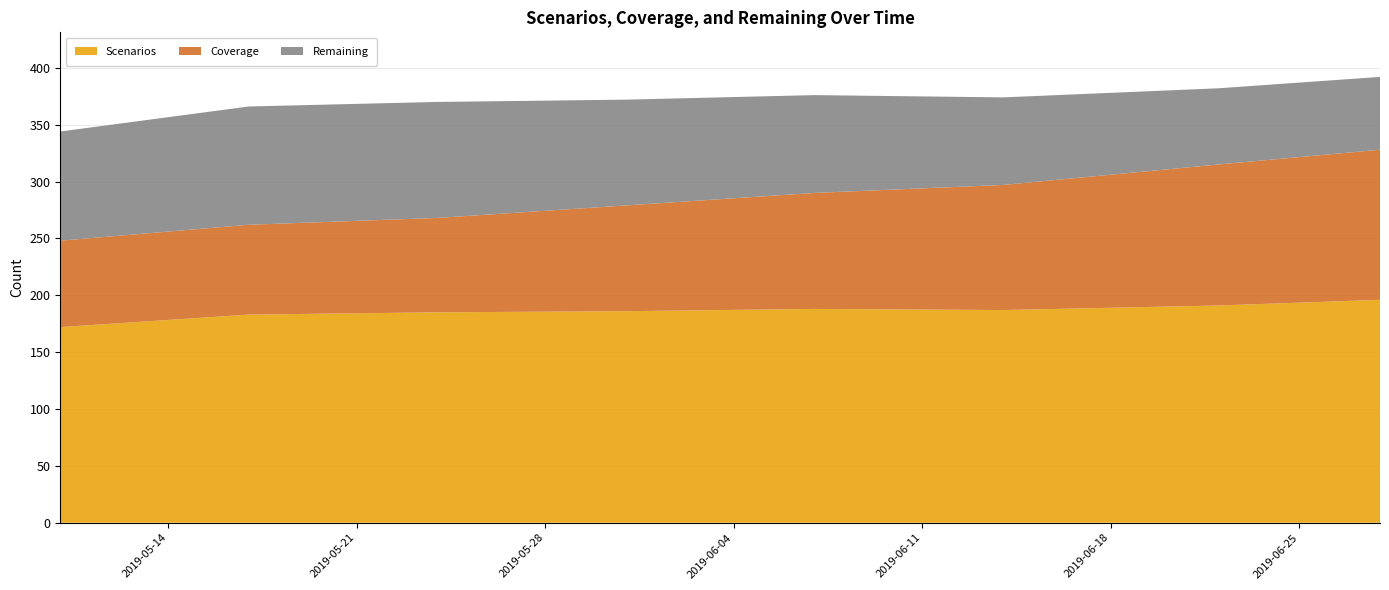

Reading left to right, extract all data points from this chart.

Scenarios: 172	183	185	186	188	187	191	196
Coverage: 76	79	83	93	102	110	124	132
Remaining: 96	104	102	93	86	77	67	64